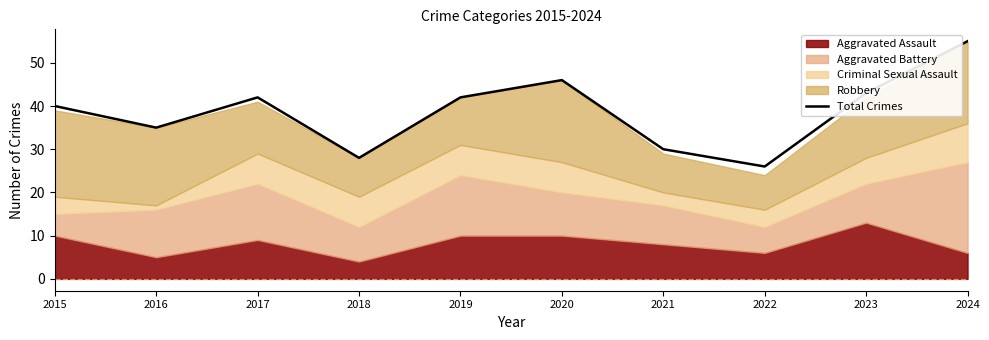

List the labels in order of value, largest first.

2024, 2020, 2023, 2017, 2019, 2015, 2016, 2021, 2018, 2022